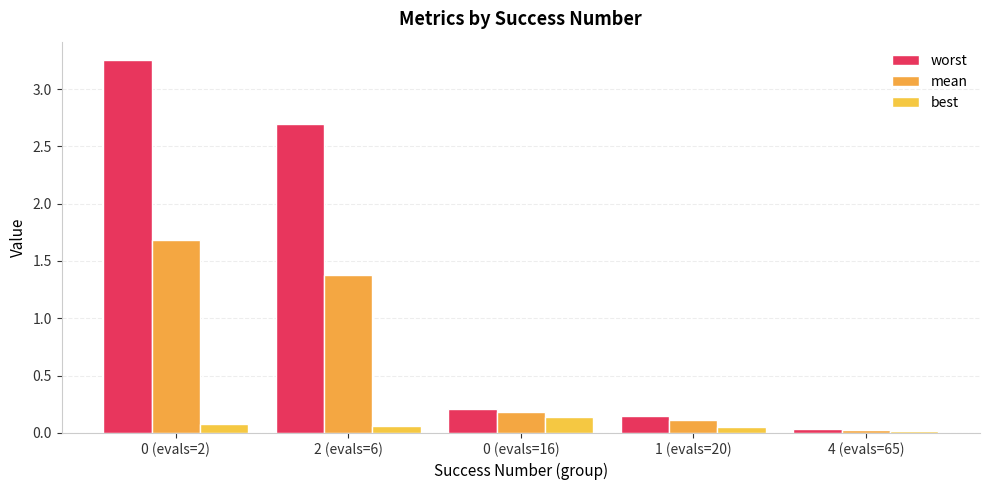

How many groups of bars are there?

5